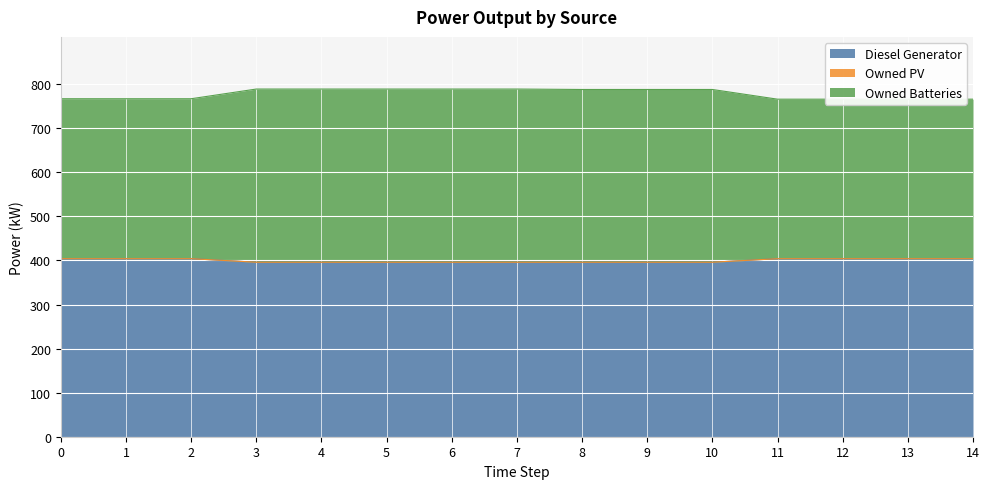

Does the chart display data point markers on the line(s)?

No